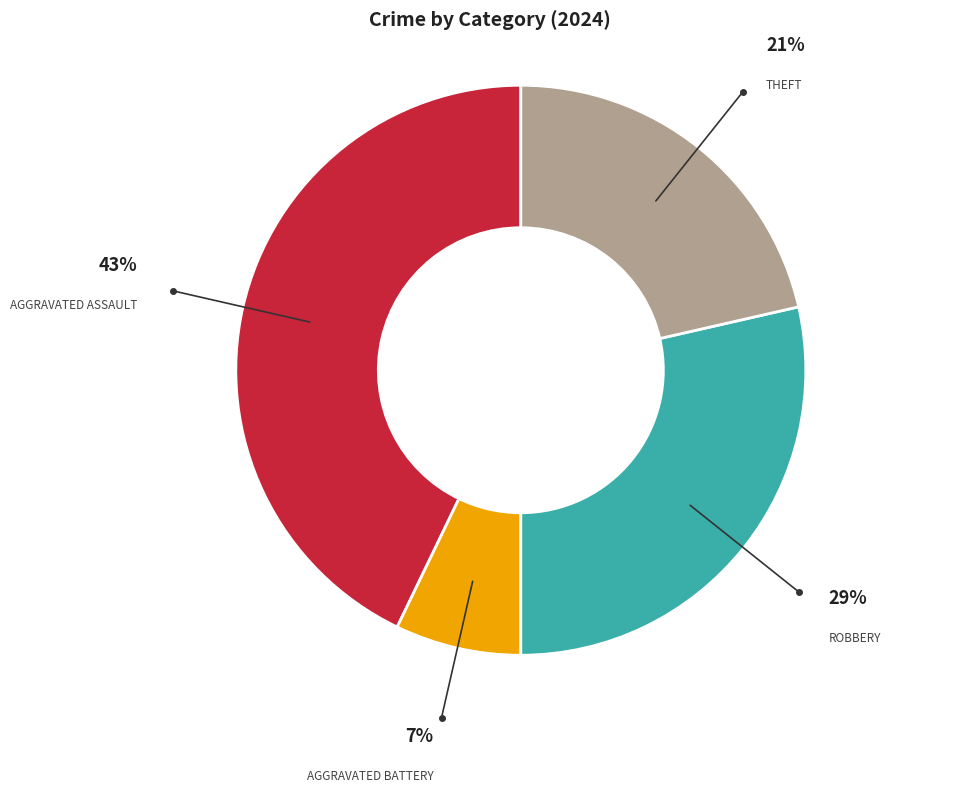

Is there a majority slice in this chart?

No